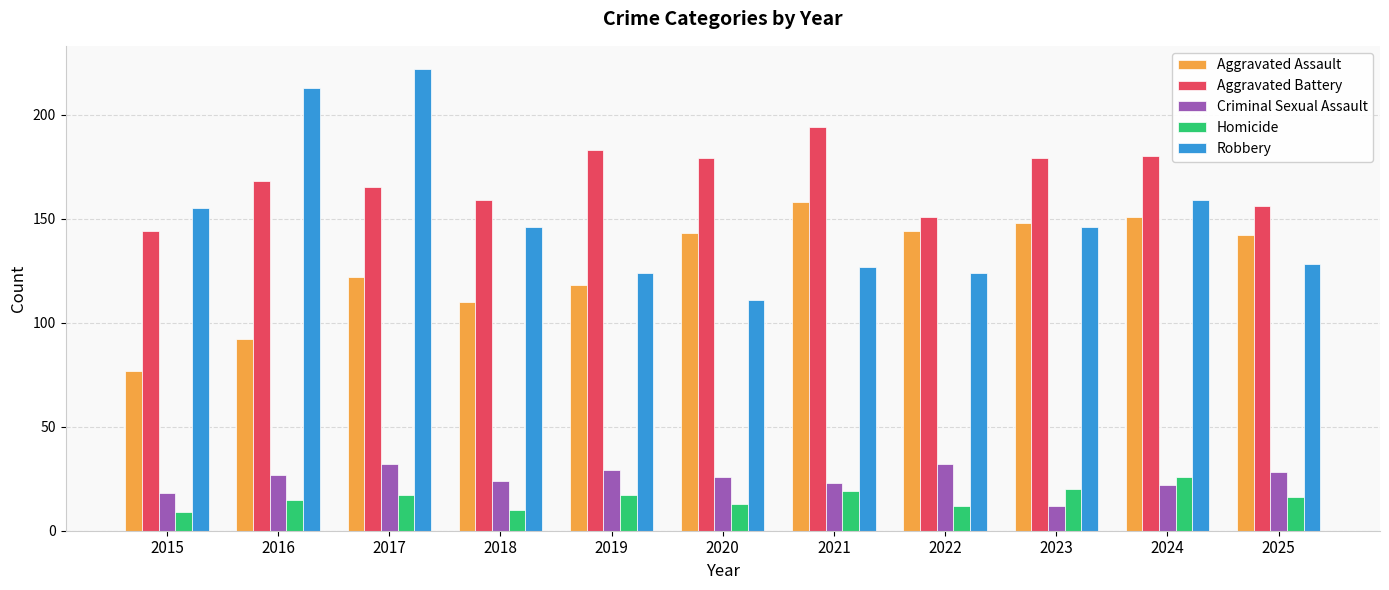

Which category has the lowest value in the Criminal Sexual Assault series?

2023